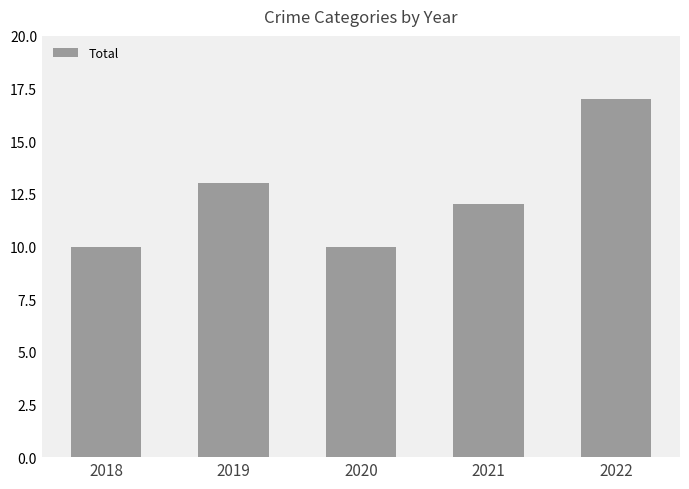

How many data points does each series have?

5